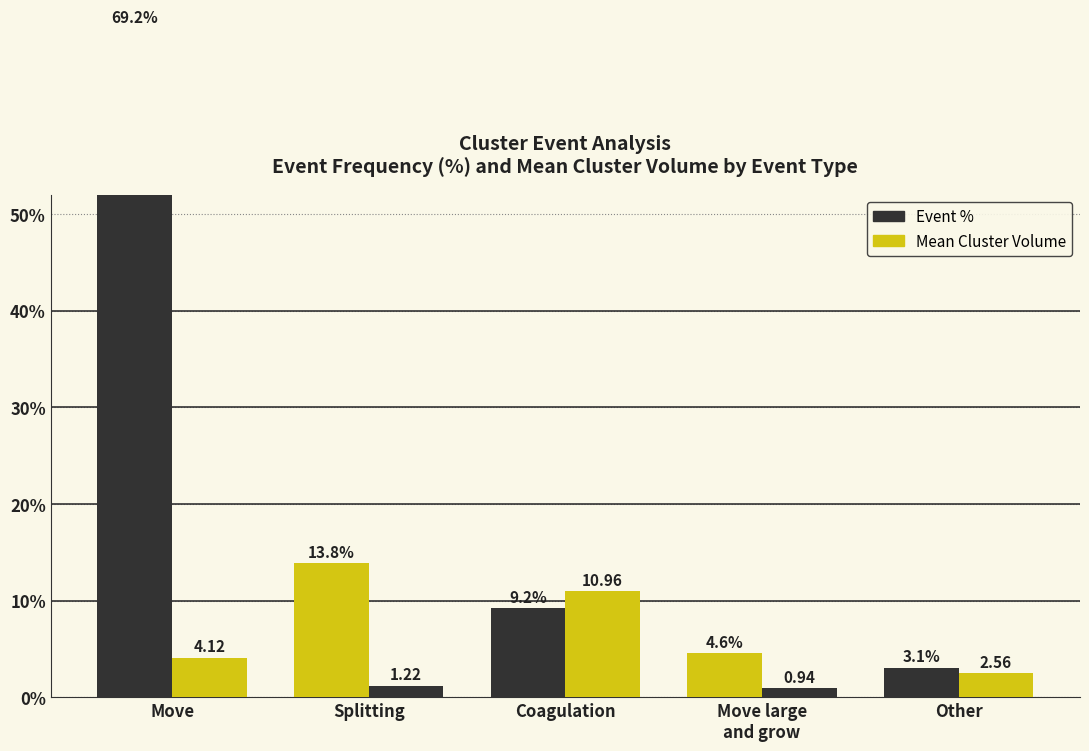

At which label does Mean Cluster Volume first exceed 2?

Move